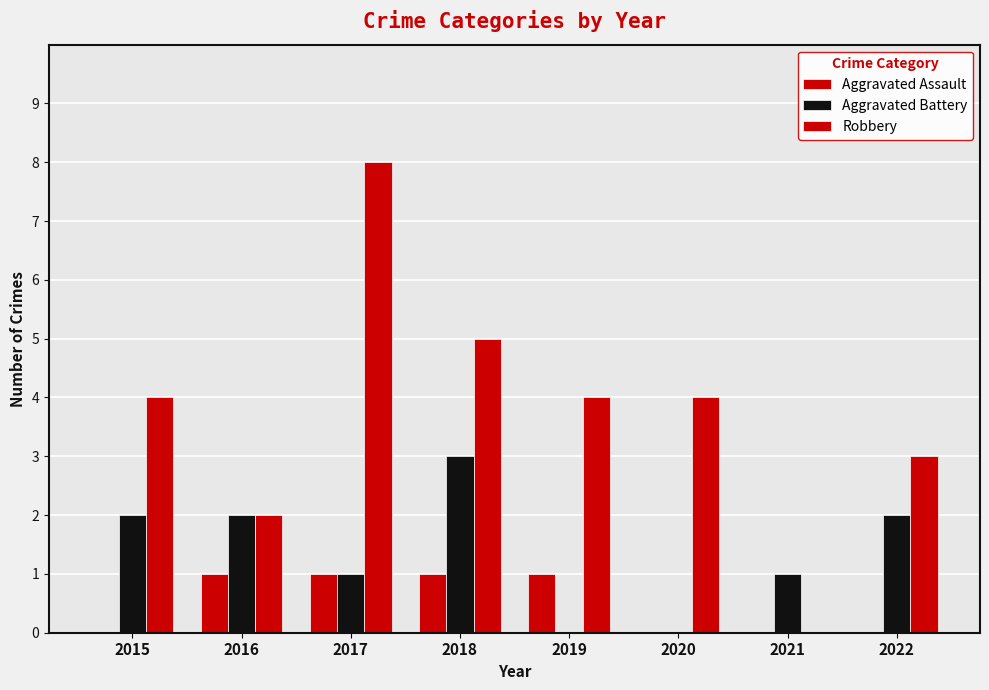

How many series are shown in this chart?

3